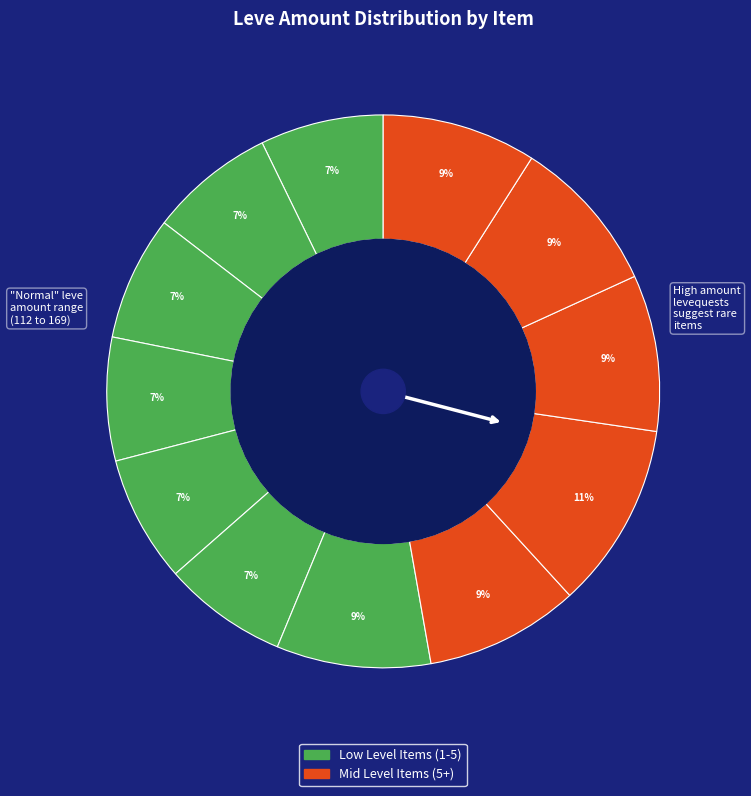

To the nearest percent, what is the average slice percentage?

8%